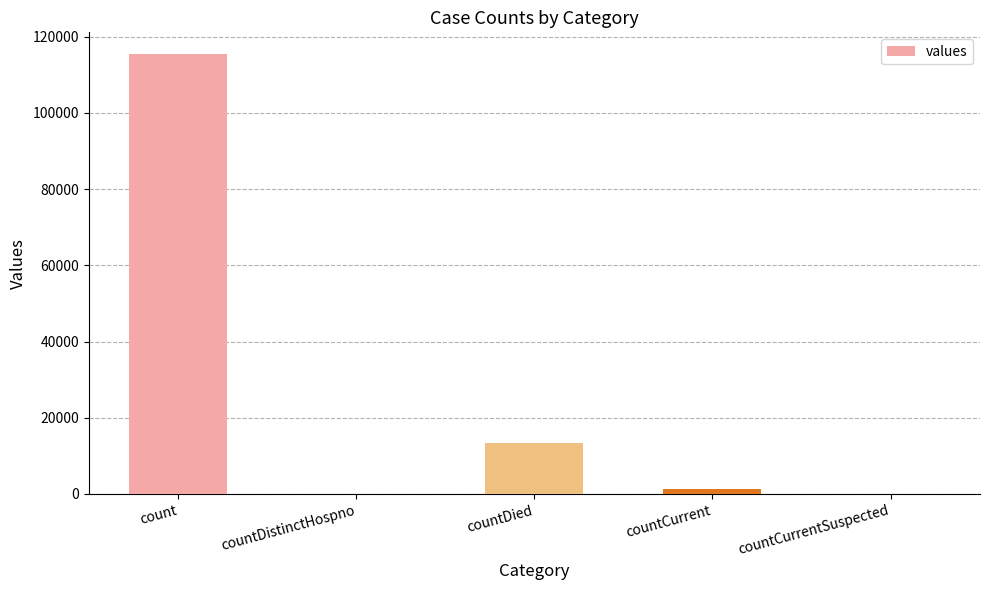

At which category does the chart reach its peak across all series?

count